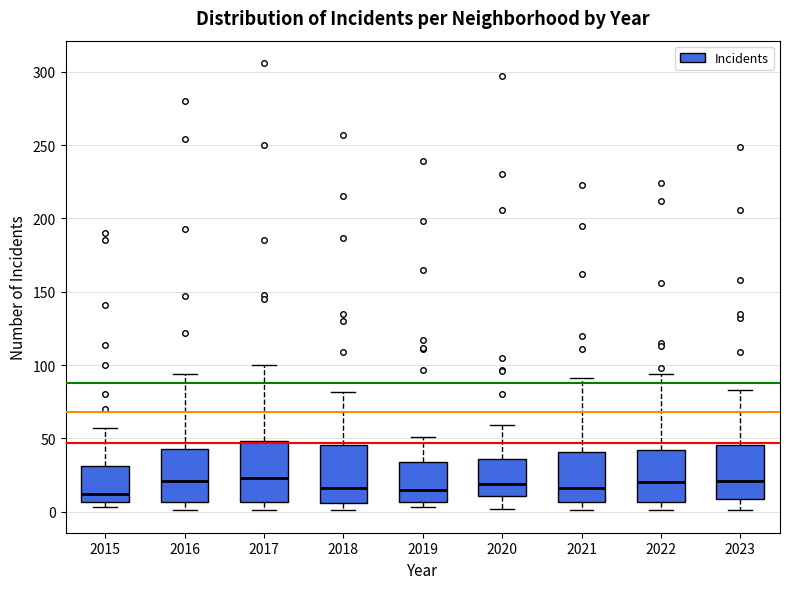

Where does the upper whisker of the box at x = 2023 end on the y-axis? The values are not printed on the chart, so give them approximately, as read against the axis.

85